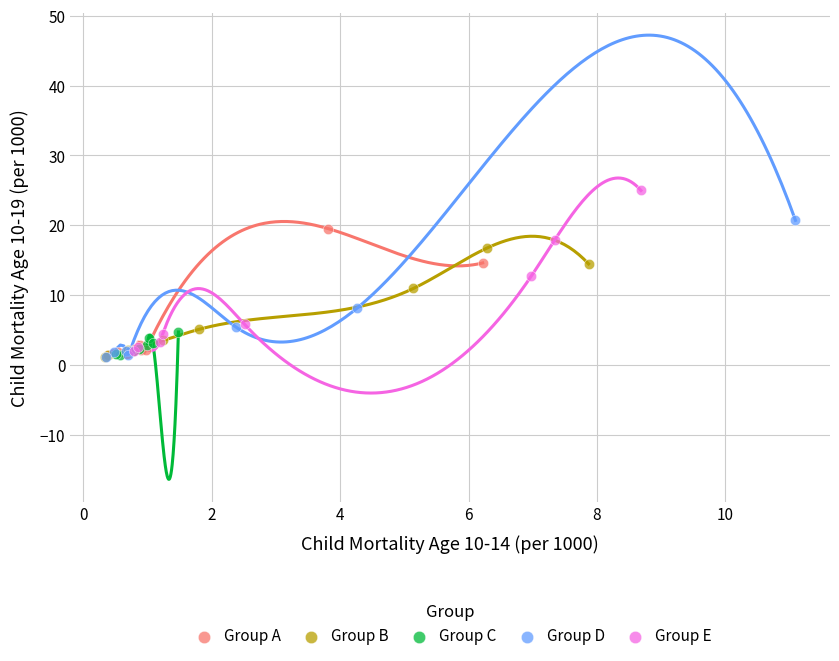

Which series has the widest spread of Y values?

Group E